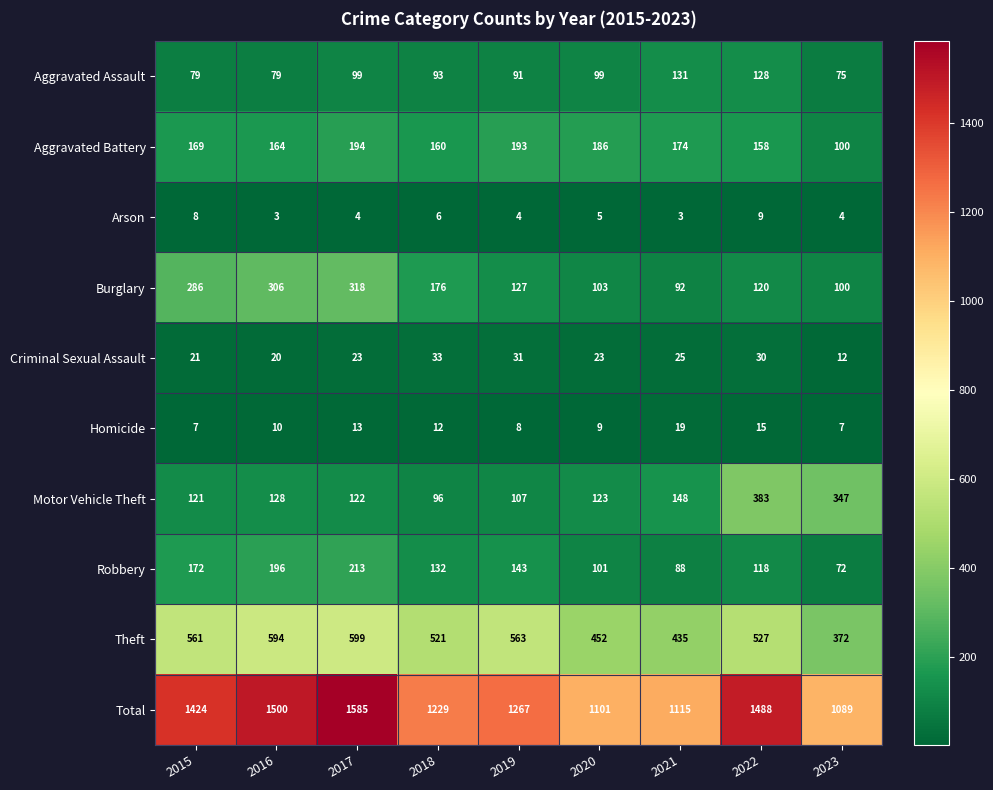

At which label is Homicide closest to 13?

2017